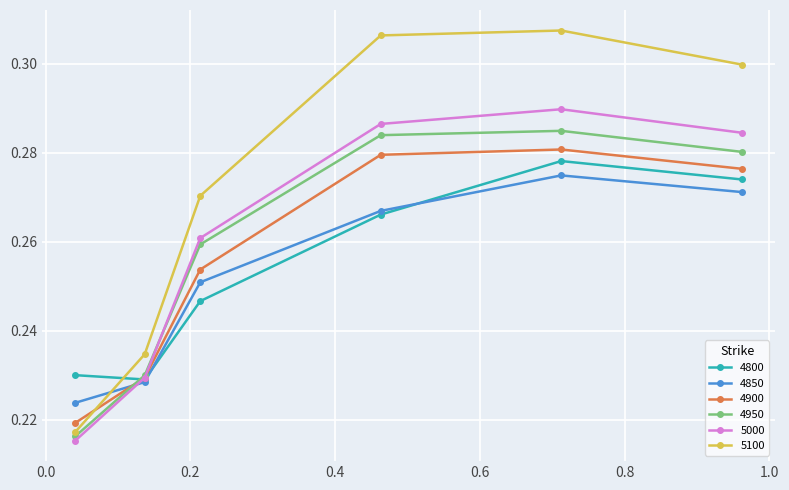

Which series has the widest spread of values?

5100